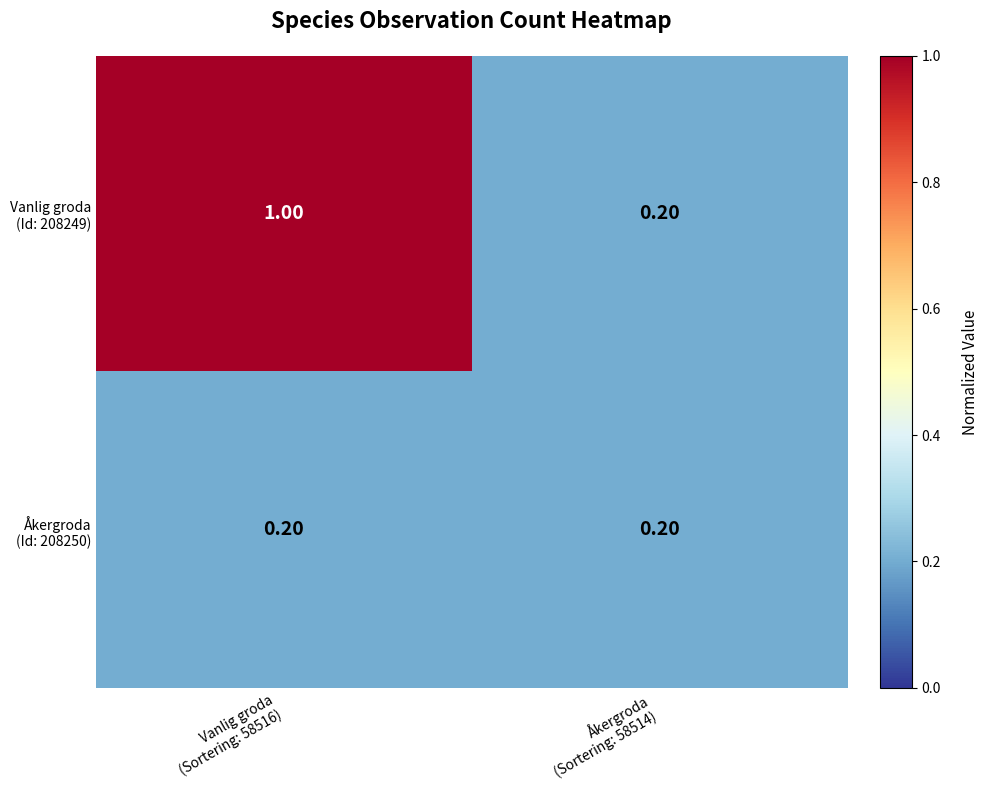

How many data points does each series have?

2